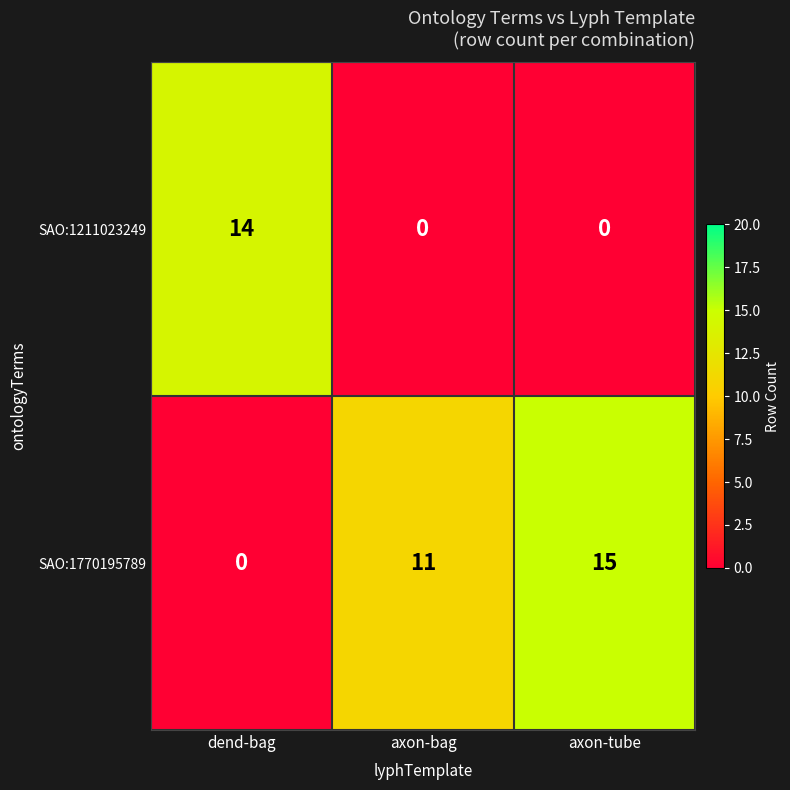

The SAO:1211023249 series shows -6 at axon-tube. True or false?

False